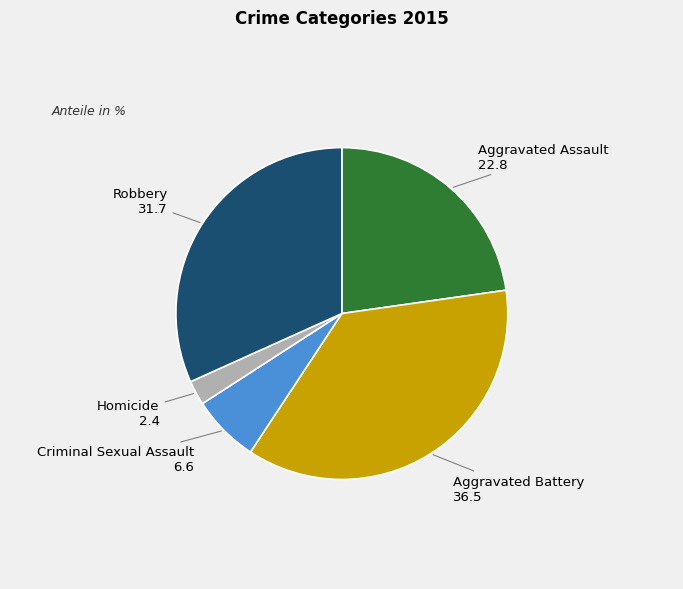

Count the number of slices in the pie.

5